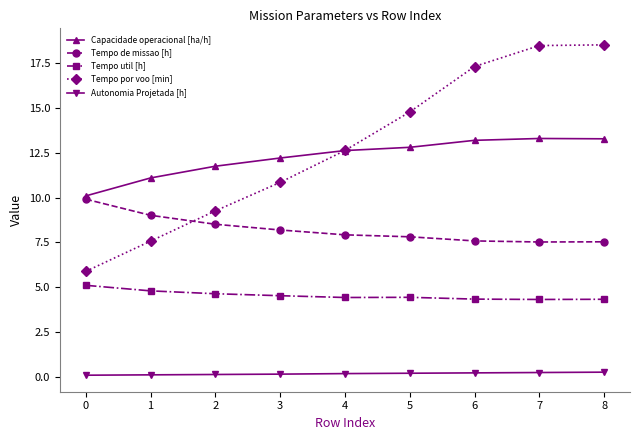

Which series has the largest total across all categories?

Tempo por voo [min]